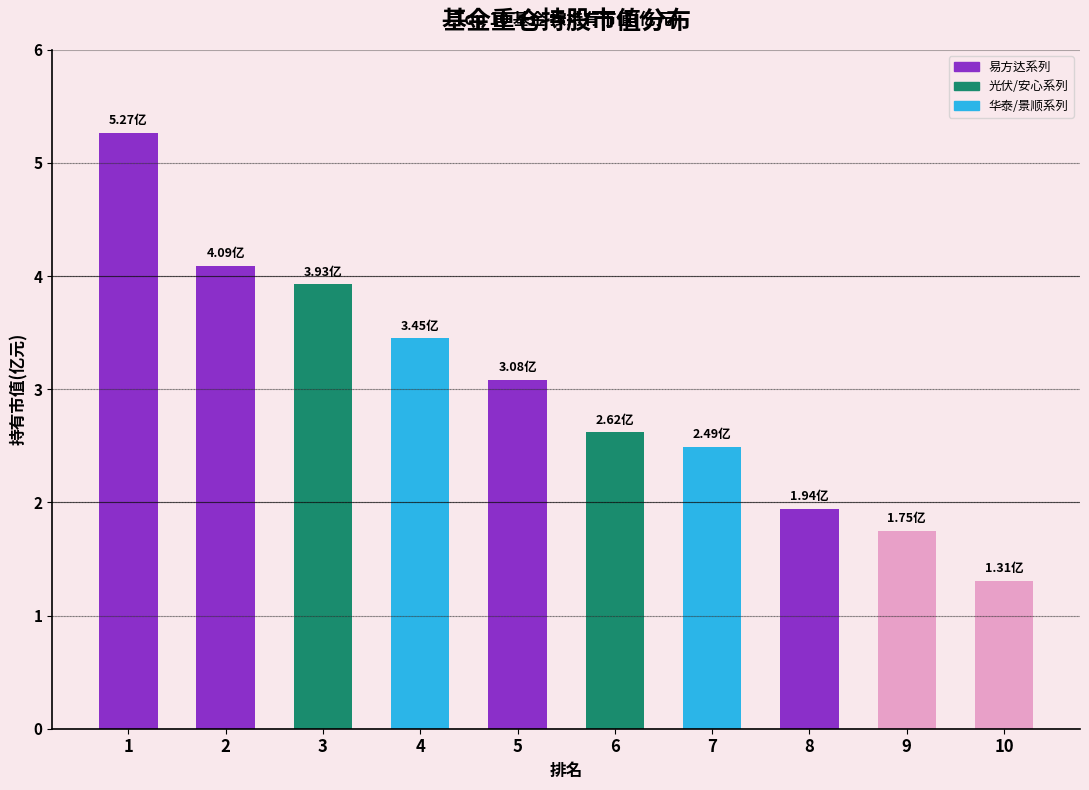

What is the average value?

3.0